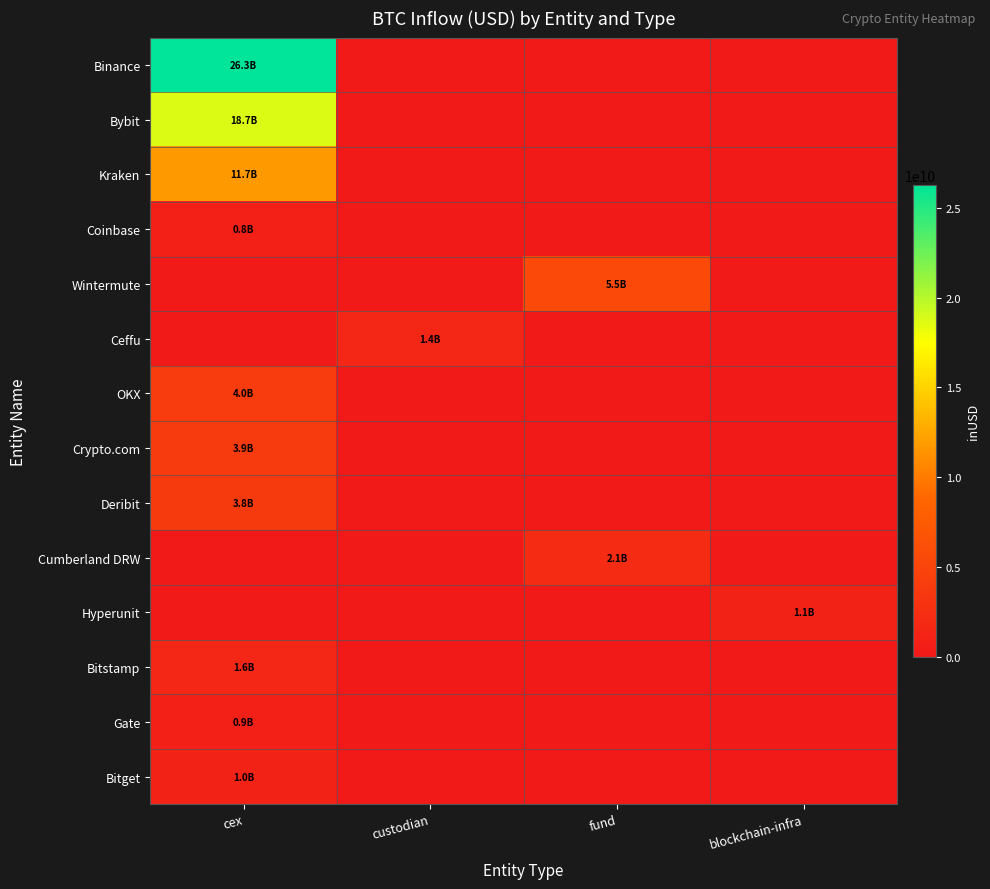

How many categories are shown in the chart?

4